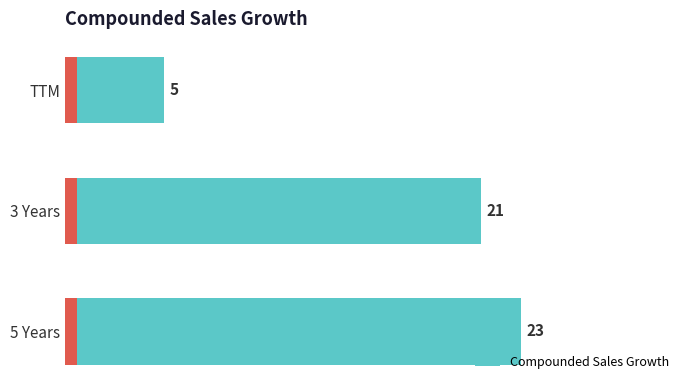

Count the number of values greater than 21.

1